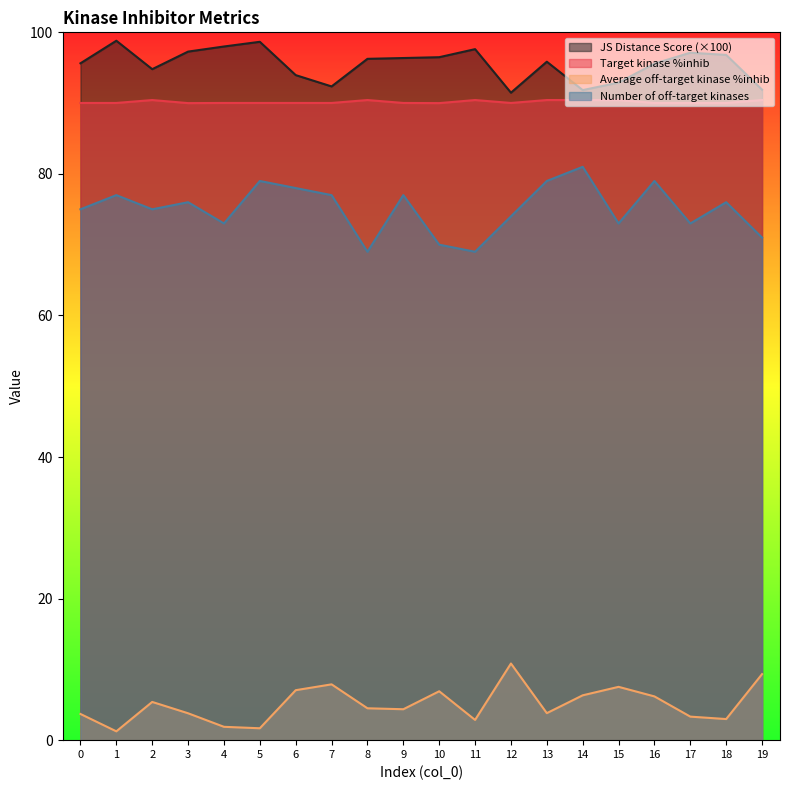

Which series has the largest total across all categories?

JS Distance Score (×100)